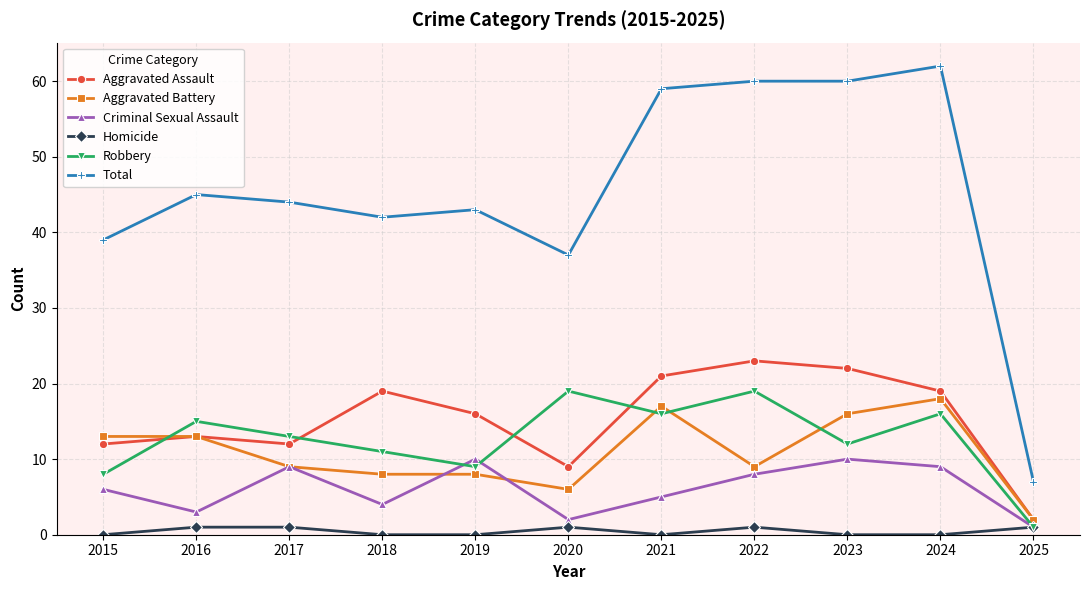

True or false: Aggravated Assault has a value of 22 at 2023.

True